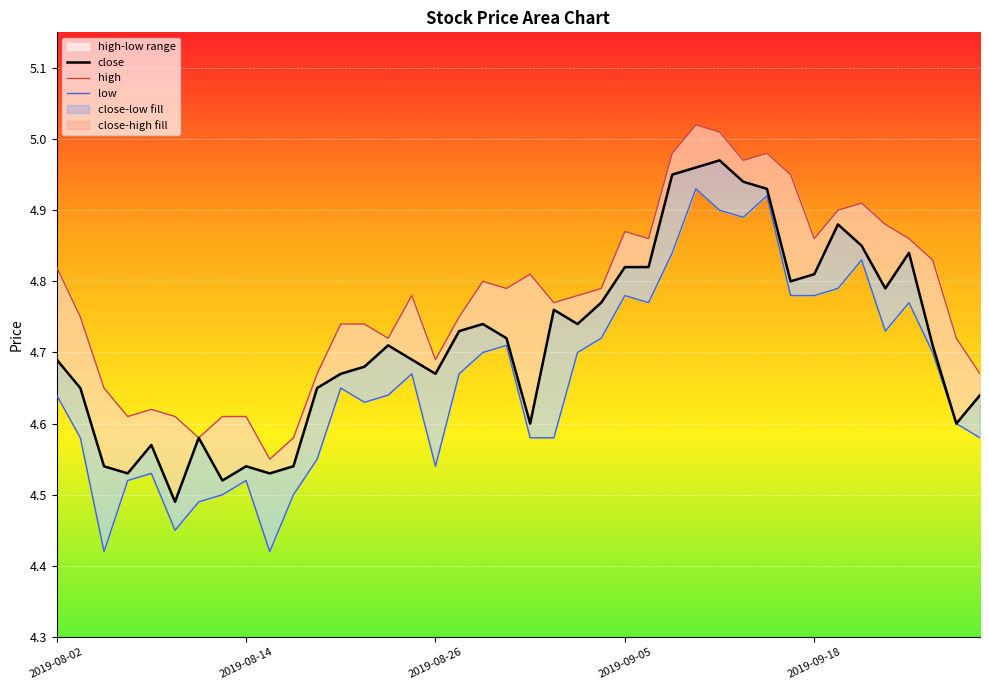

What is the total value across all series at 2019-08-14?

13.7